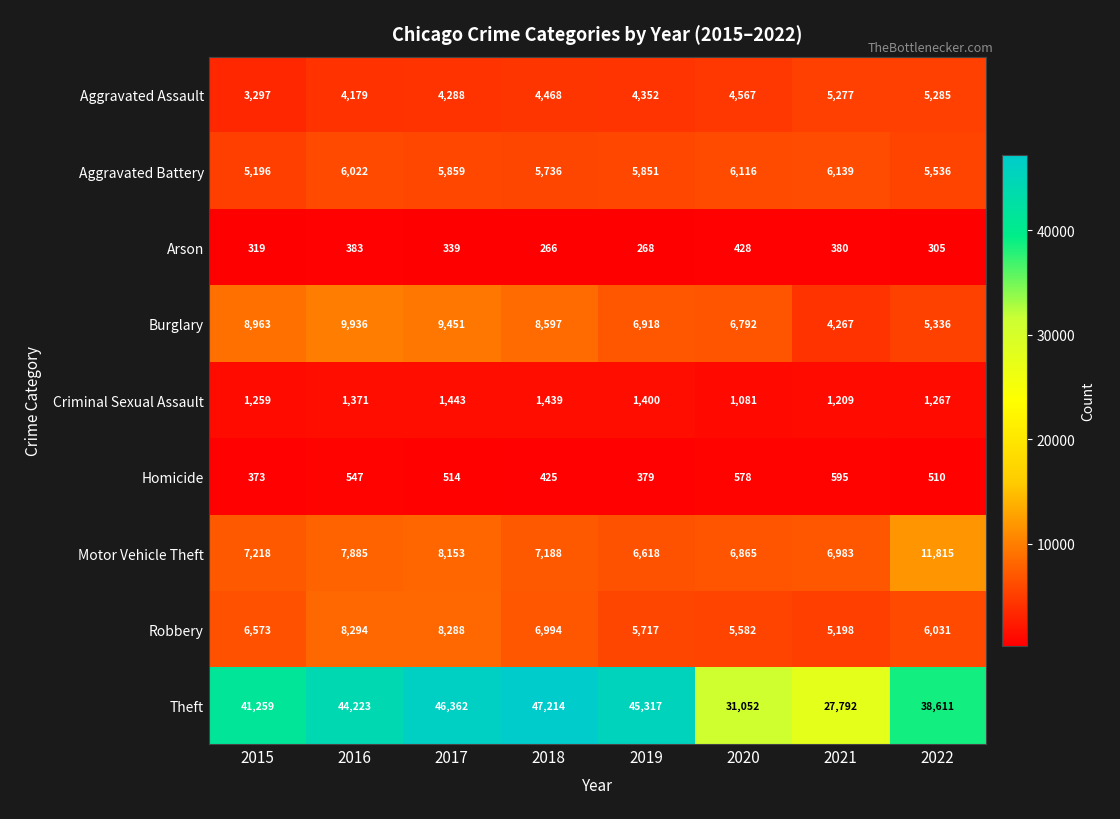

What is the difference between the maximum and minimum values in the Aggravated Assault series?

1988